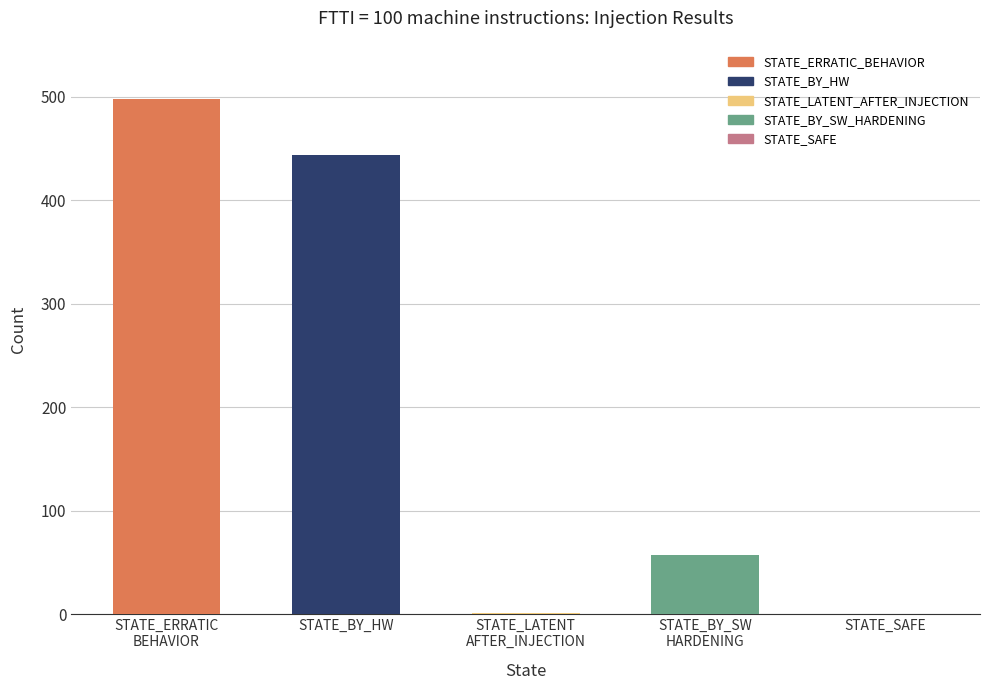

What is the change in value from STATE_ERRATIC_BEHAVIOR to STATE_BY_SW_HARDENING?

-441